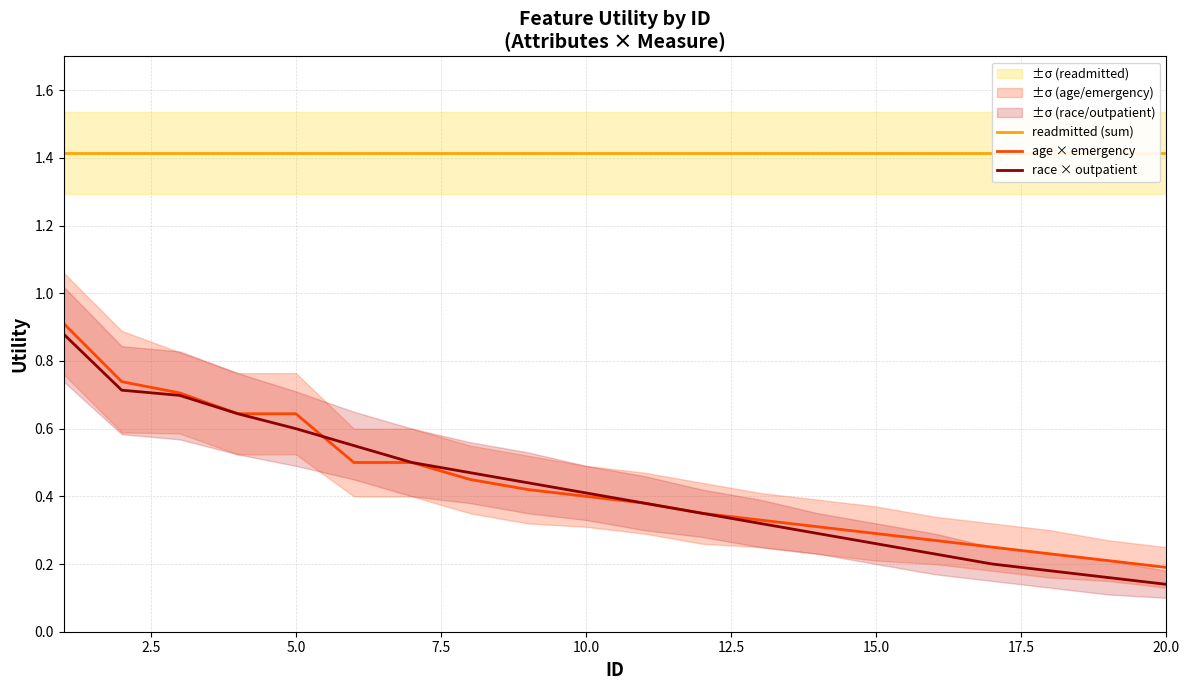

Which series has the widest spread of values?

race × outpatient